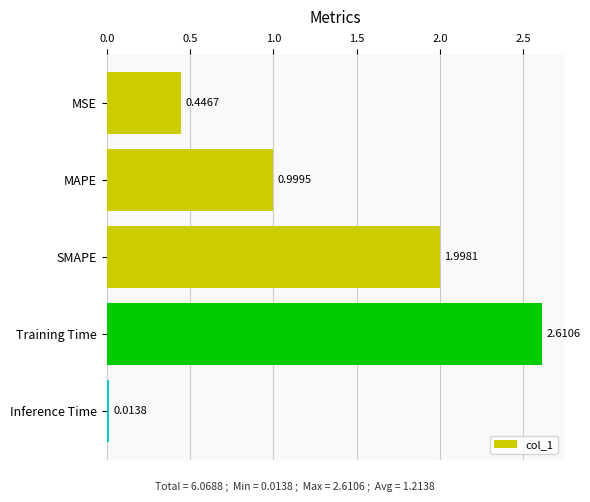

Rank the categories by value from lowest to highest.

Inference Time, MSE, MAPE, SMAPE, Training Time